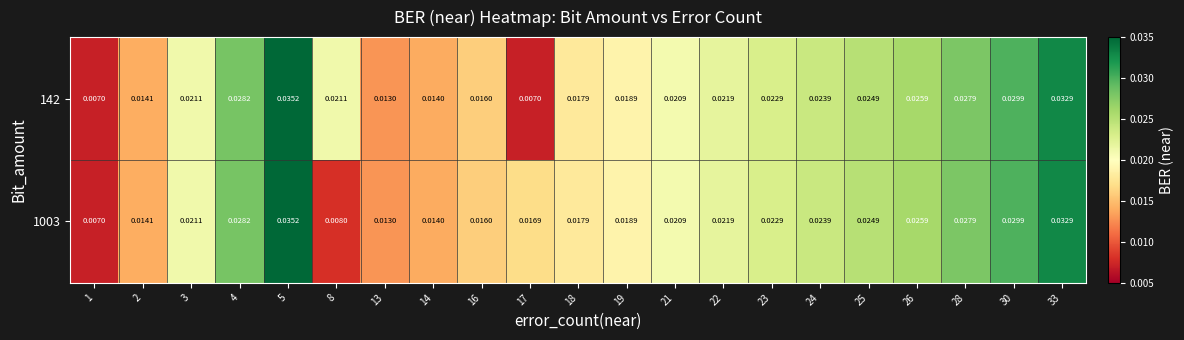

Is the value of 142 at 19 greater than the value of 1003 at 2?

Yes